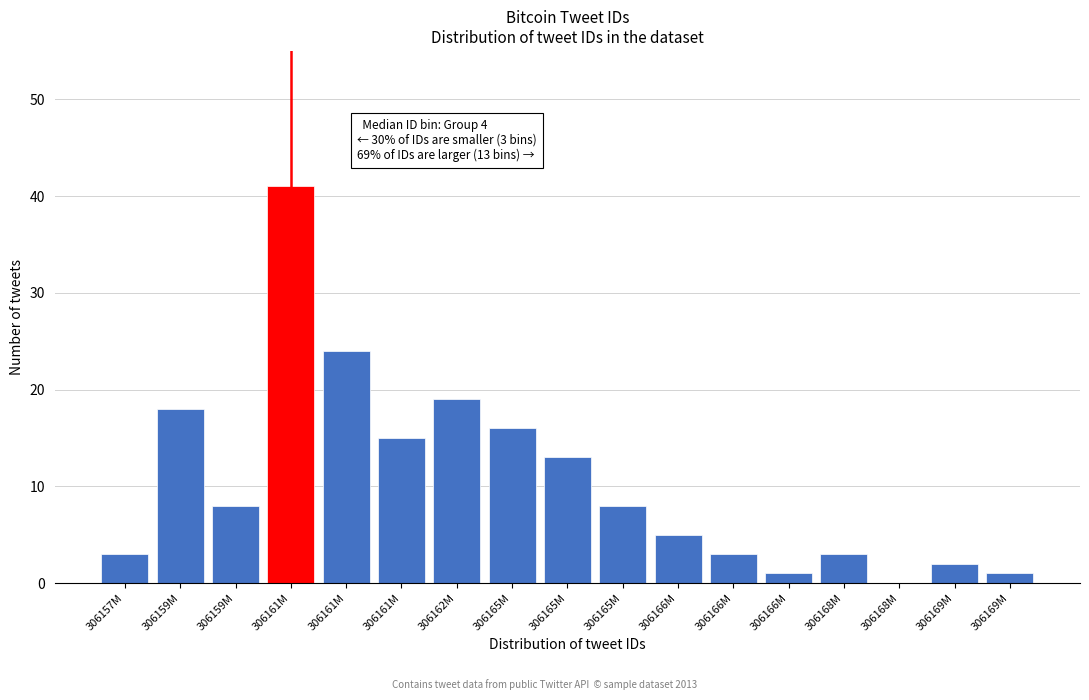

How many categories are shown in the chart?

17